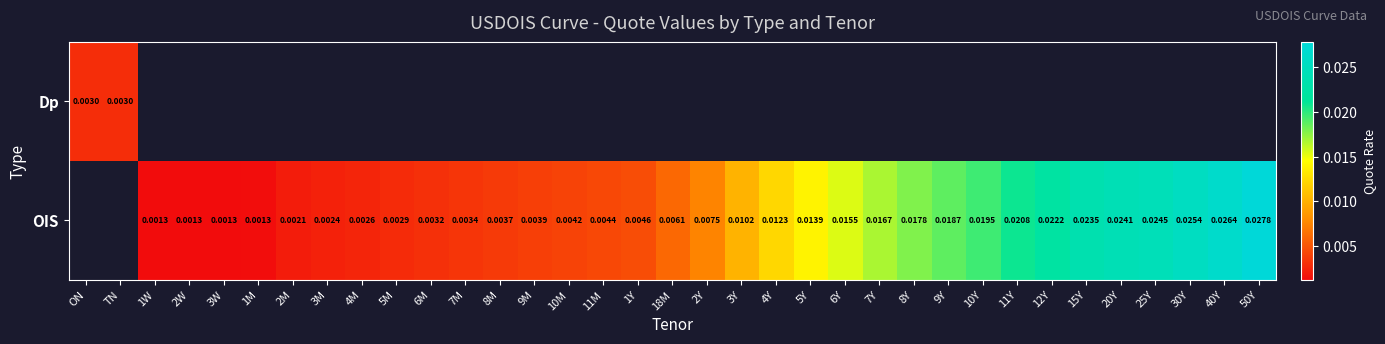

Where is Dp nearest to the value 0?

ON